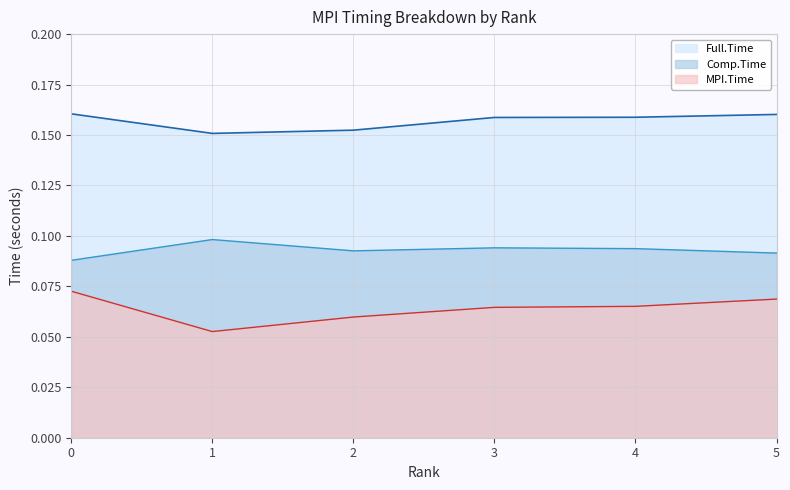

Which series has the largest range (max minus min)?

MPI.Time